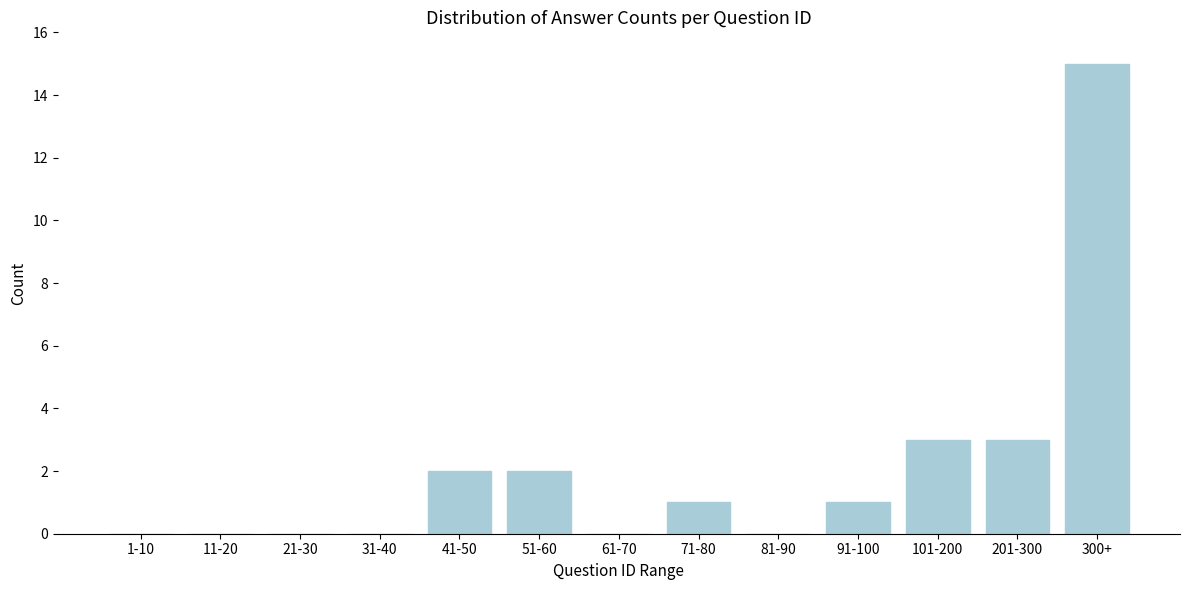

Reading right to left, list all the values displayed in this chart.

300+=15	201-300=3	101-200=3	91-100=1	81-90=0	71-80=1	61-70=0	51-60=2	41-50=2	31-40=0	21-30=0	11-20=0	1-10=0